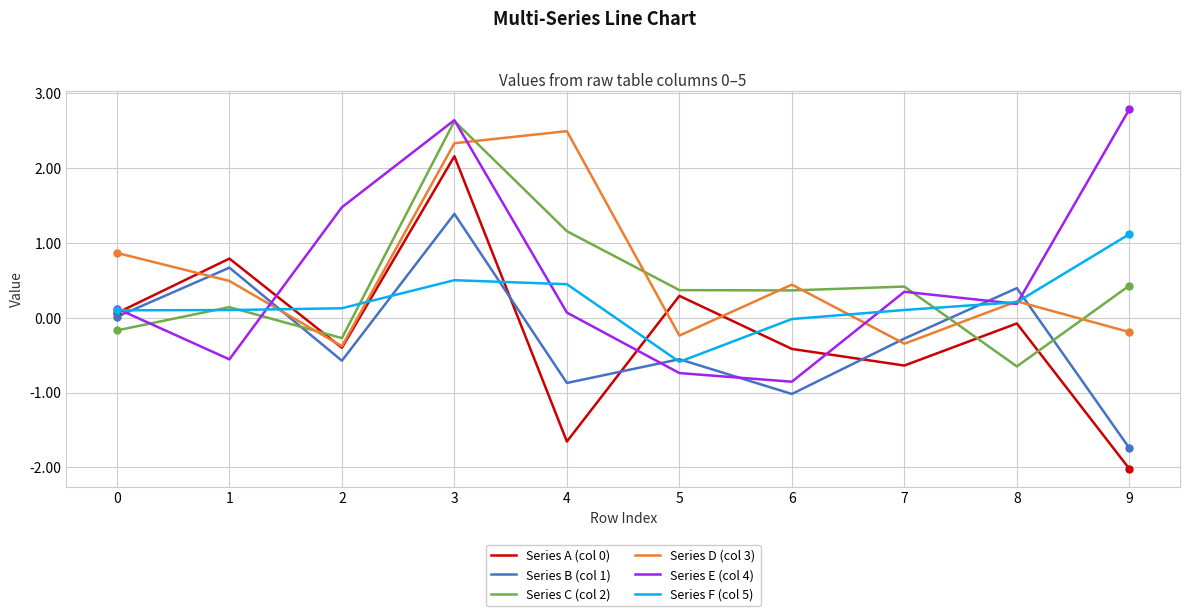

What is the total value across all series at 3?

11.6